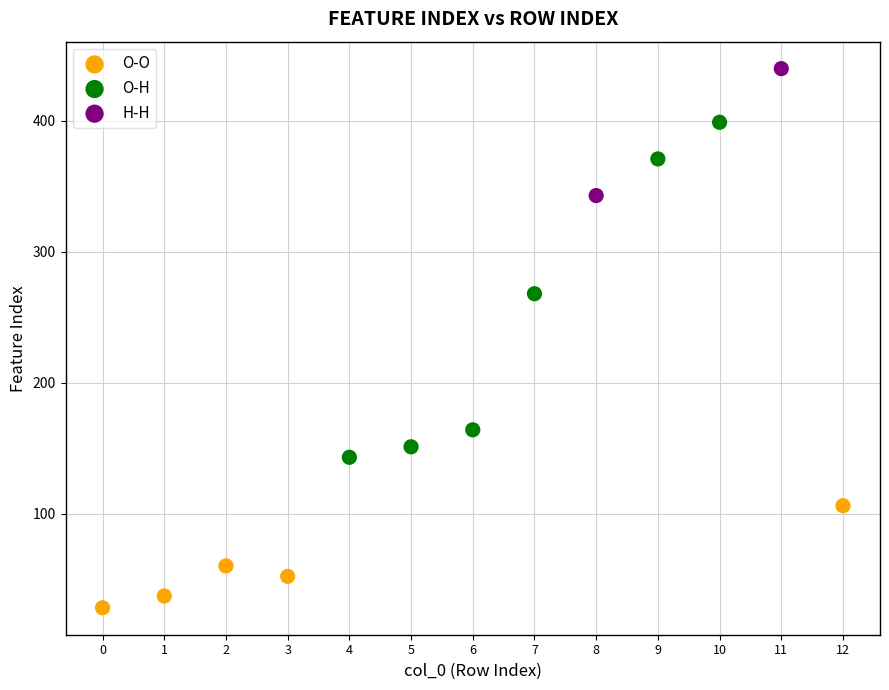

What are all the series names shown in the legend?

O-O, O-H, H-H